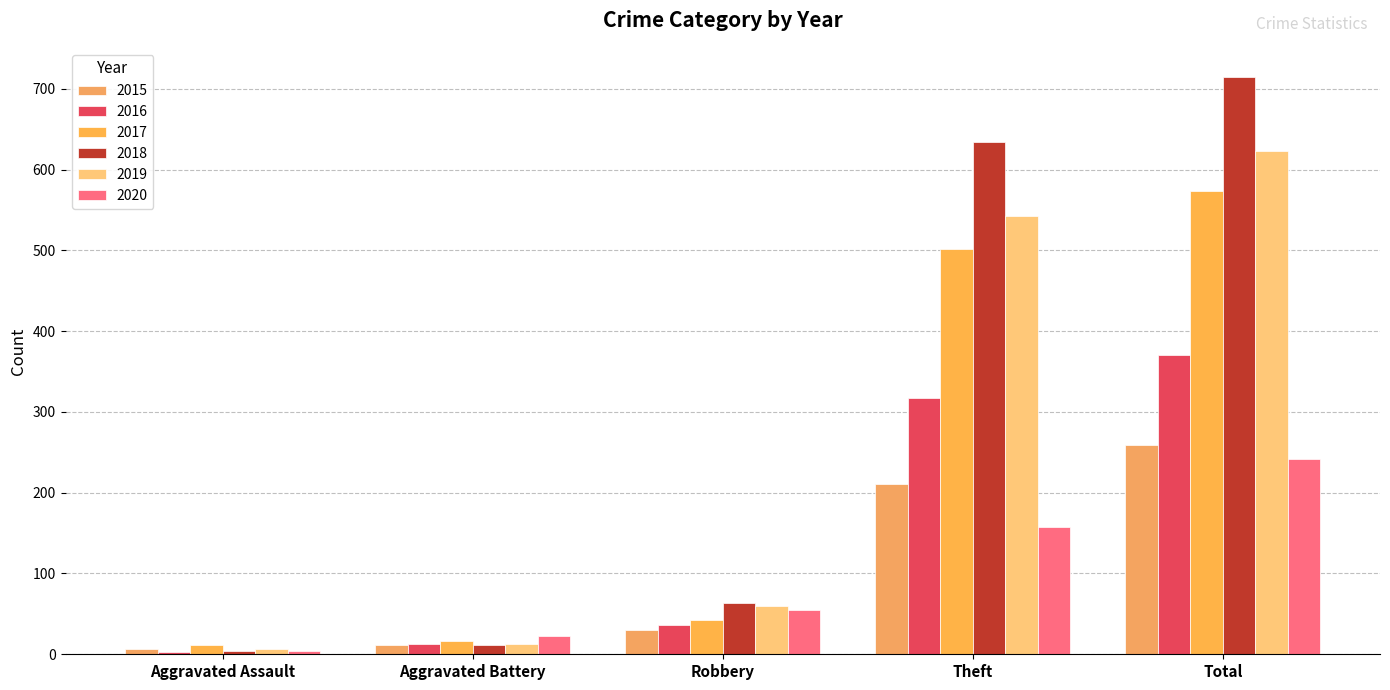

What position from the right is Robbery?

3